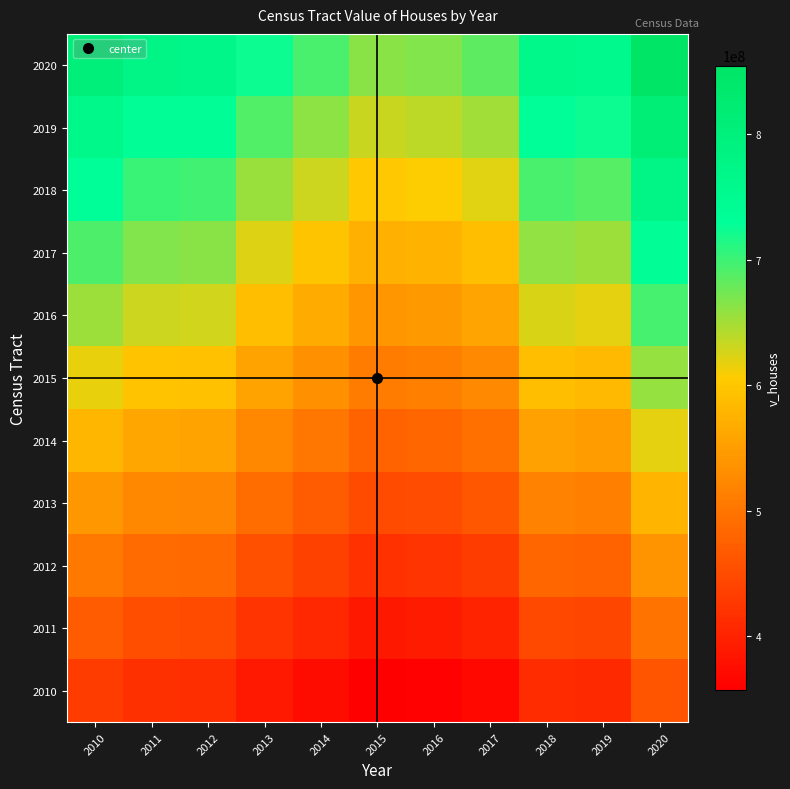

What is the total value across all series at 2014?

5871170800.0